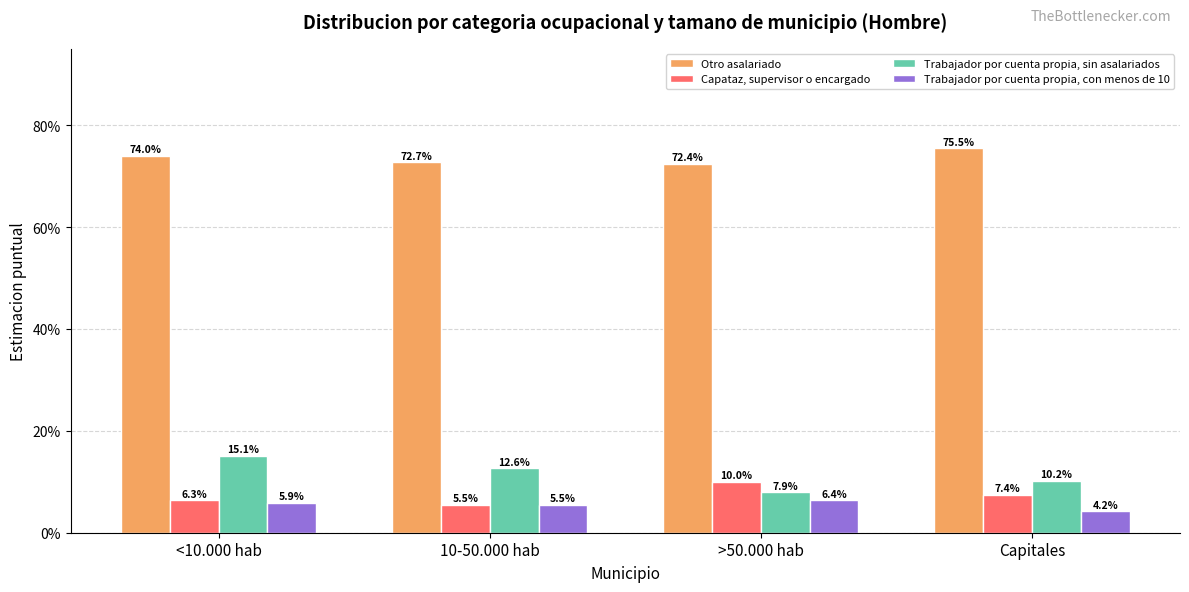

Which category has the lowest value across all series?

Capitales